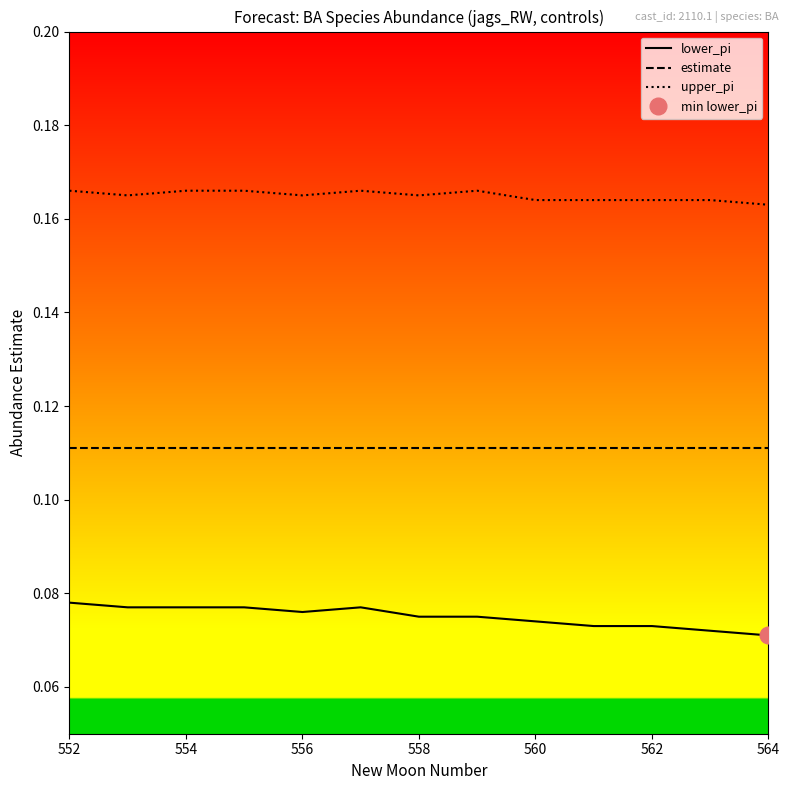

True or false: lower_pi and estimate cross at least once.

False